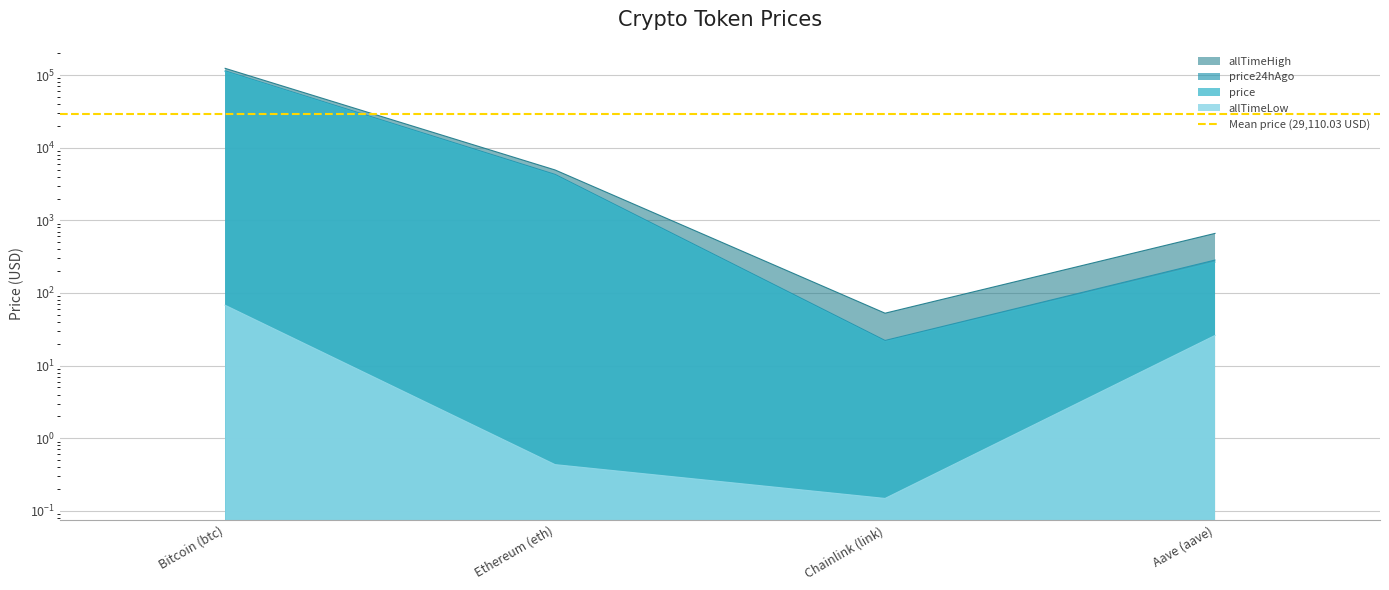

What is the spread (max minus min) of values at Ethereum (eth)?

4945.6